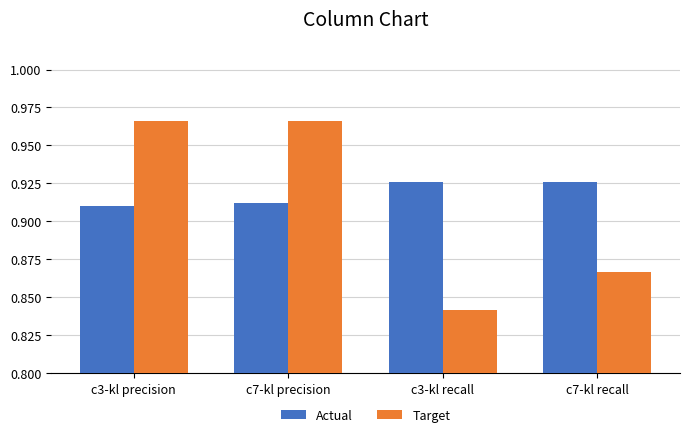

Count the Actual values in the range 0 to 1.

4